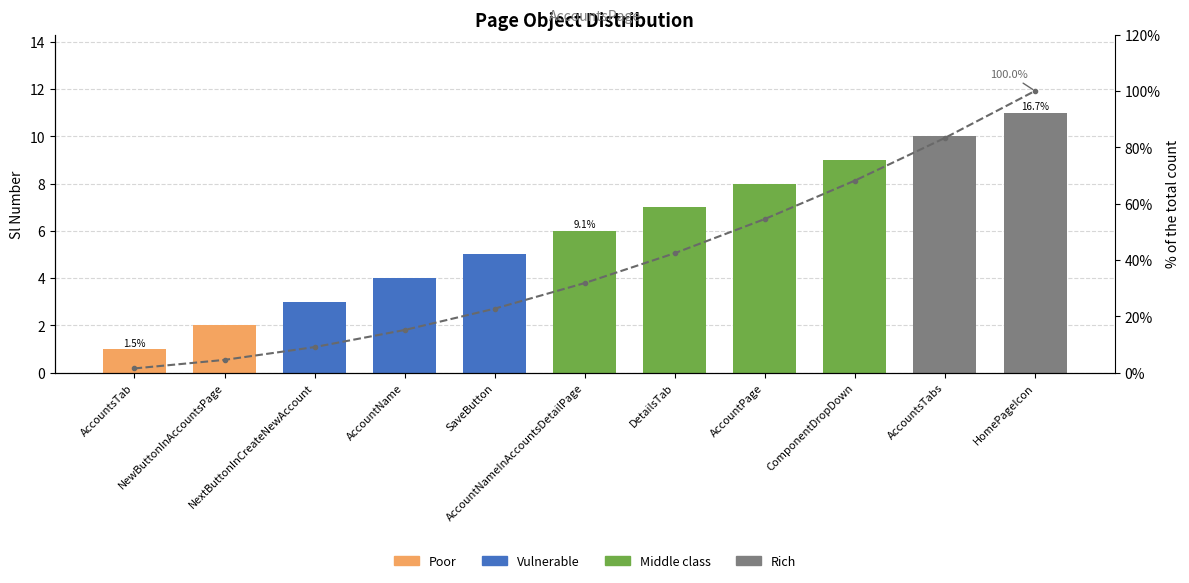

At which label does Sl Number reach its peak?

HomePageIcon